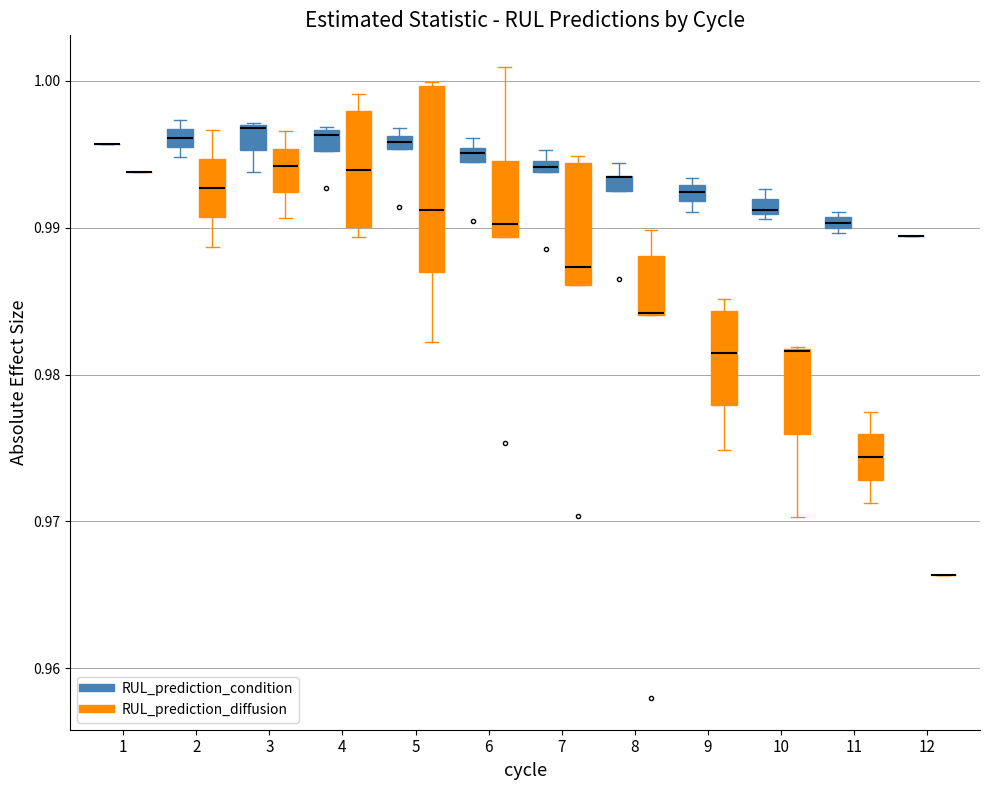

Where is the upper edge of the box for 9 (RUL_prediction_condition) on the y-axis? The values are not printed on the chart, so give them approximately, as read against the axis.

0.993